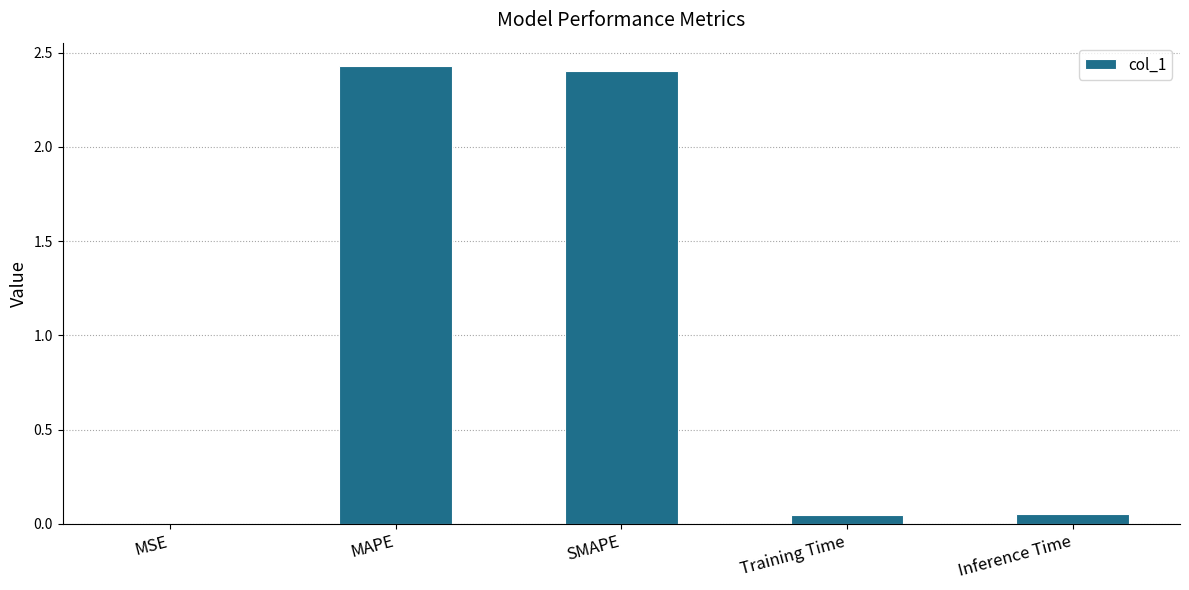

The chart shows a value of 0.0 at MSE. True or false?

True